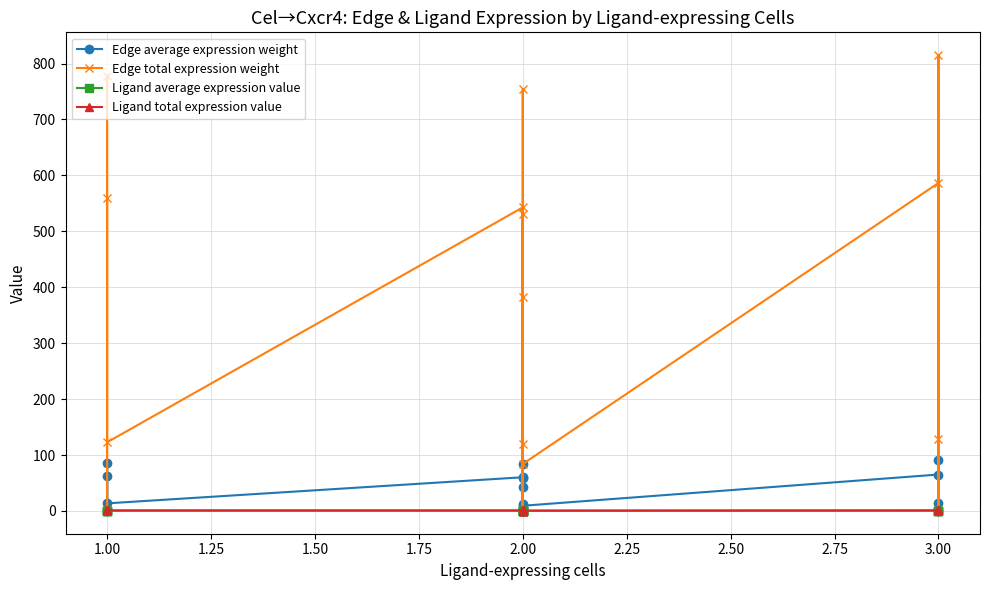

What is the difference between the highest and lowest values at 2.00?

542.4